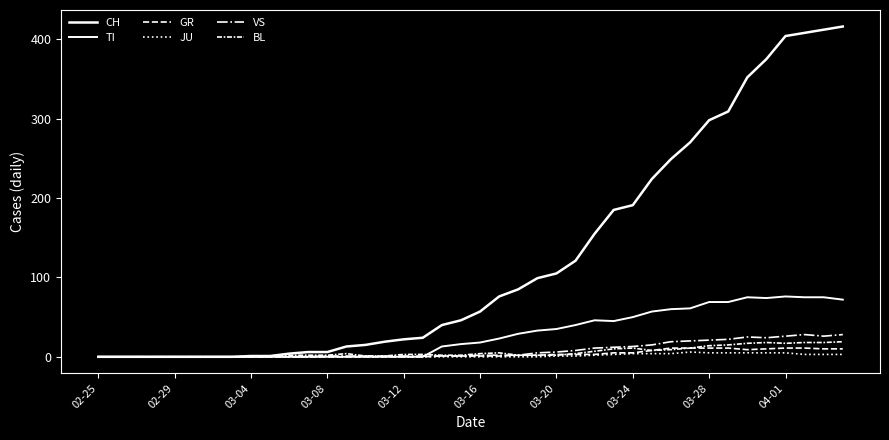

What is the average value of the BL series?

6